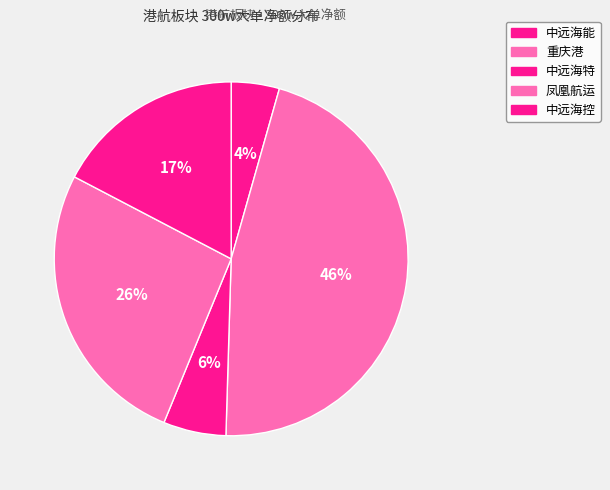

To the nearest percent, what is the difference between the 中远海特 and 重庆港 slice percentages?

40%